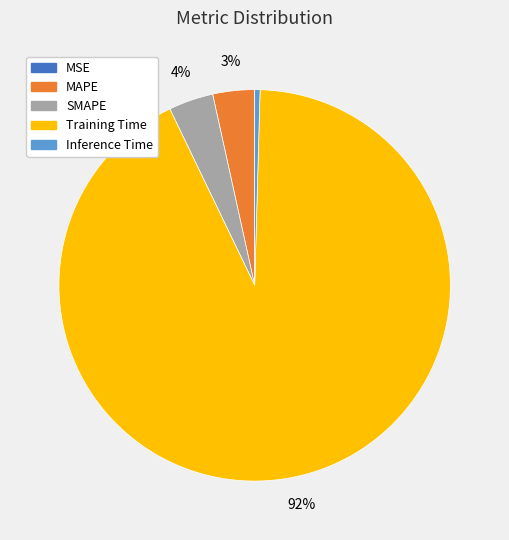

To the nearest percent, what portion does SMAPE represent?

4%